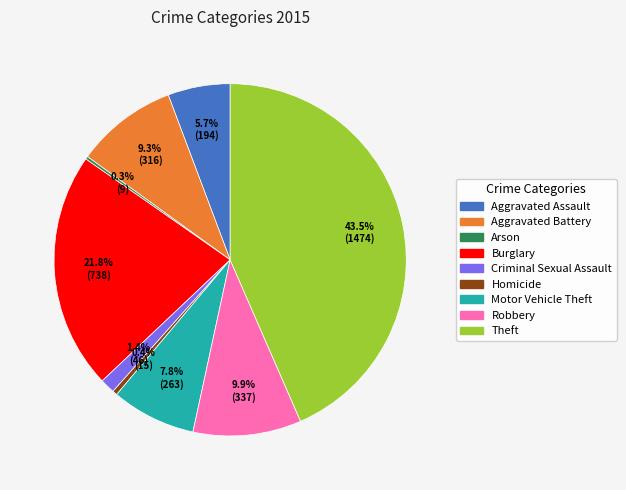

Combined, do Motor Vehicle Theft and Aggravated Battery account for over 50%?

No